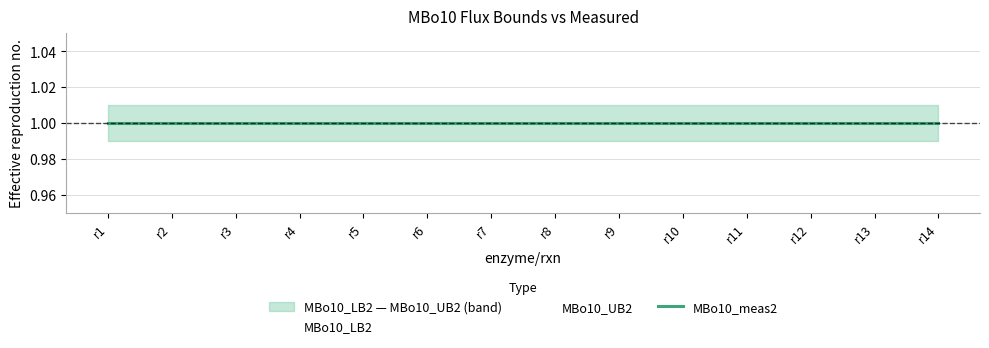

Does the chart display data point markers on the line(s)?

No